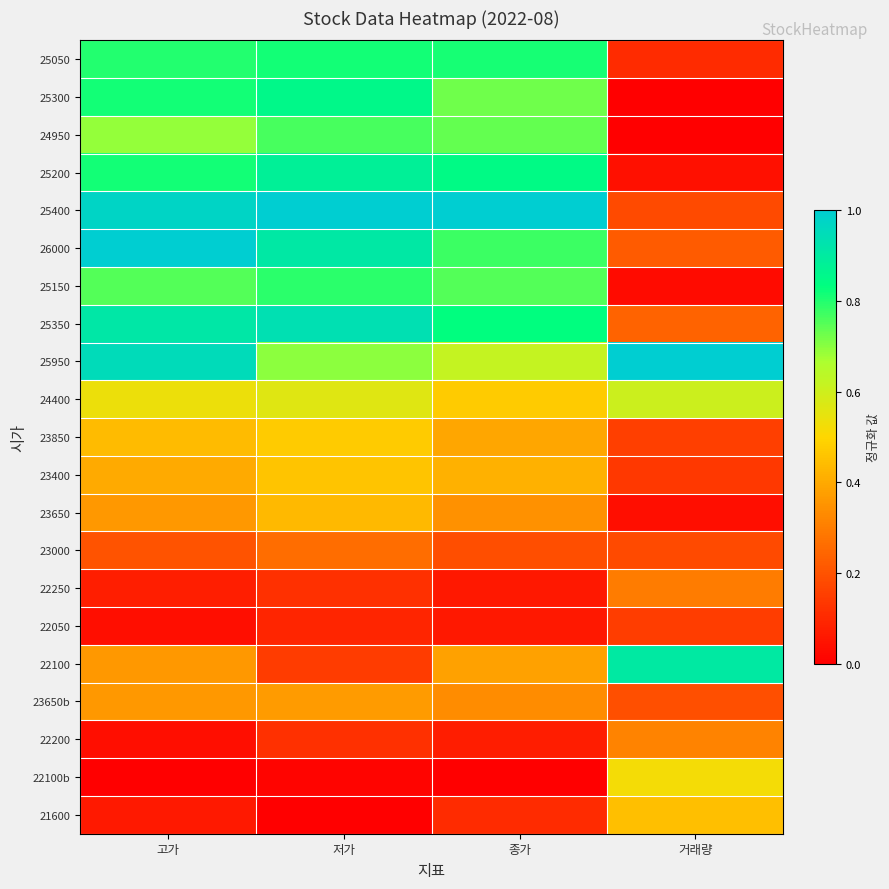

Reading left to right, transcribe all the data shown in this chart.

25050: 고가=0.8	저가=0.8	종가=0.8	거래량=0.1
25300: 고가=0.8	저가=0.9	종가=0.7	거래량=0.0
24950: 고가=0.7	저가=0.8	종가=0.7	거래량=0.0
25200: 고가=0.8	저가=0.9	종가=0.8	거래량=0.0
25400: 고가=1.0	저가=1.0	종가=1.0	거래량=0.2
26000: 고가=1.0	저가=0.9	종가=0.8	거래량=0.2
25150: 고가=0.8	저가=0.8	종가=0.8	거래량=0.0
25350: 고가=0.9	저가=0.9	종가=0.8	거래량=0.2
25950: 고가=0.9	저가=0.7	종가=0.6	거래량=1.0
24400: 고가=0.5	저가=0.6	종가=0.5	거래량=0.6
23850: 고가=0.4	저가=0.5	종가=0.4	거래량=0.2
23400: 고가=0.4	저가=0.5	종가=0.4	거래량=0.1
23650: 고가=0.4	저가=0.4	종가=0.3	거래량=0.0
23000: 고가=0.2	저가=0.3	종가=0.2	거래량=0.2
22250: 고가=0.1	저가=0.1	종가=0.1	거래량=0.3
22050: 고가=0.0	저가=0.1	종가=0.1	거래량=0.2
22100: 고가=0.4	저가=0.1	종가=0.4	거래량=0.9
23650b: 고가=0.4	저가=0.4	종가=0.3	거래량=0.2
22200: 고가=0.0	저가=0.1	종가=0.1	거래량=0.3
22100b: 고가=0.0	저가=0.0	종가=0.0	거래량=0.5
21600: 고가=0.1	저가=0.0	종가=0.1	거래량=0.4